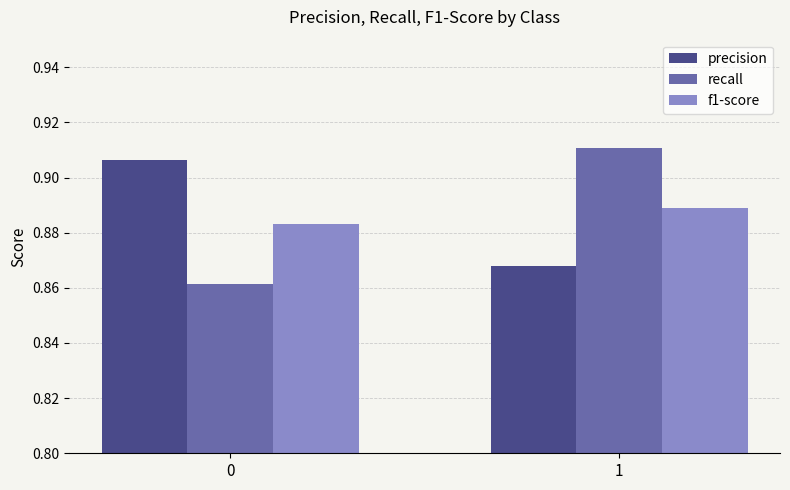

What is the total value across all series at 0?

2.7